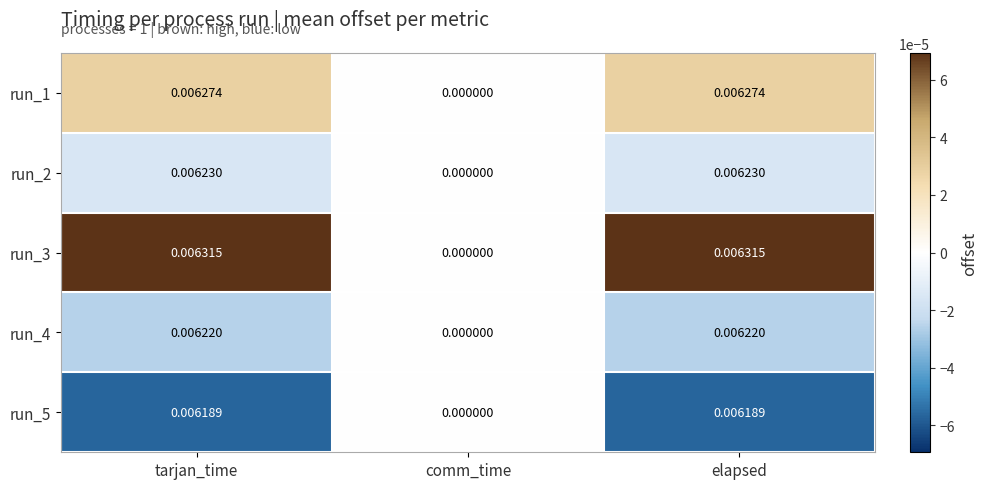

How many data points does each series have?

3